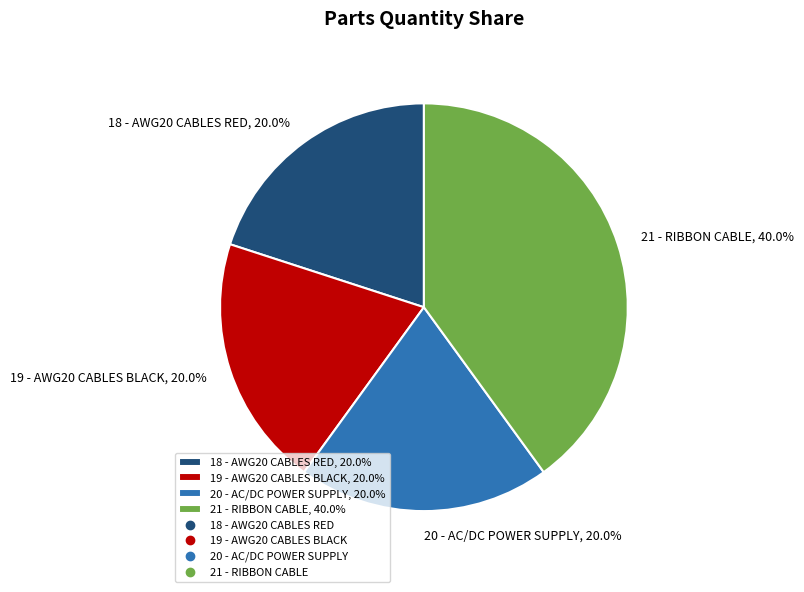

What percentage is the 20 - AC/DC POWER SUPPLY slice, to the nearest percent?

20%